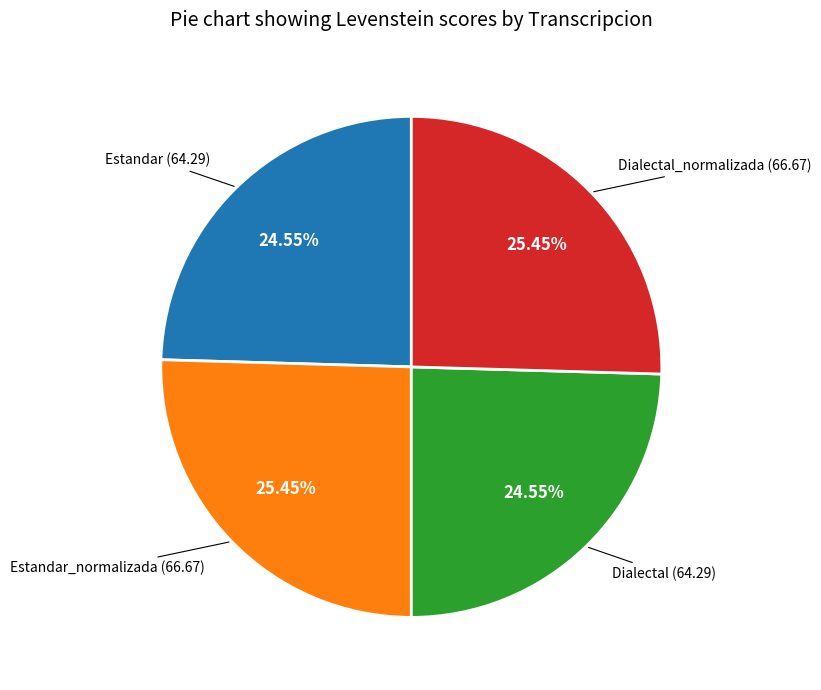

To the nearest percent, what portion does Dialectal represent?

25%